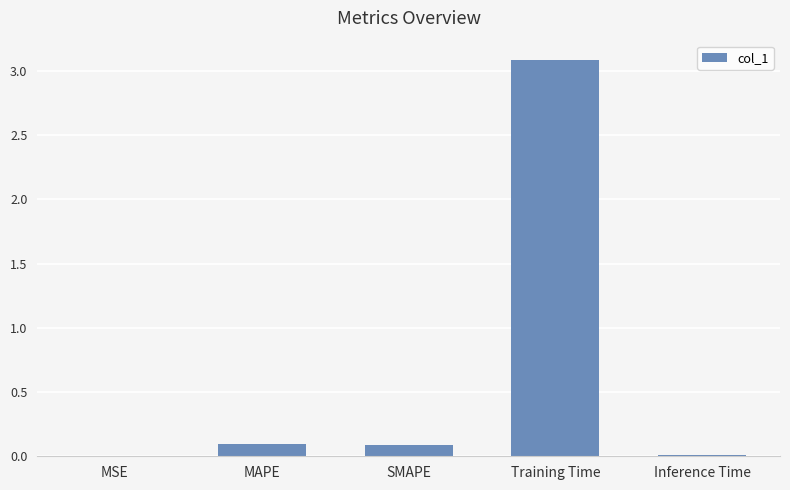

The chart shows a value of 1.4 at Training Time. True or false?

False